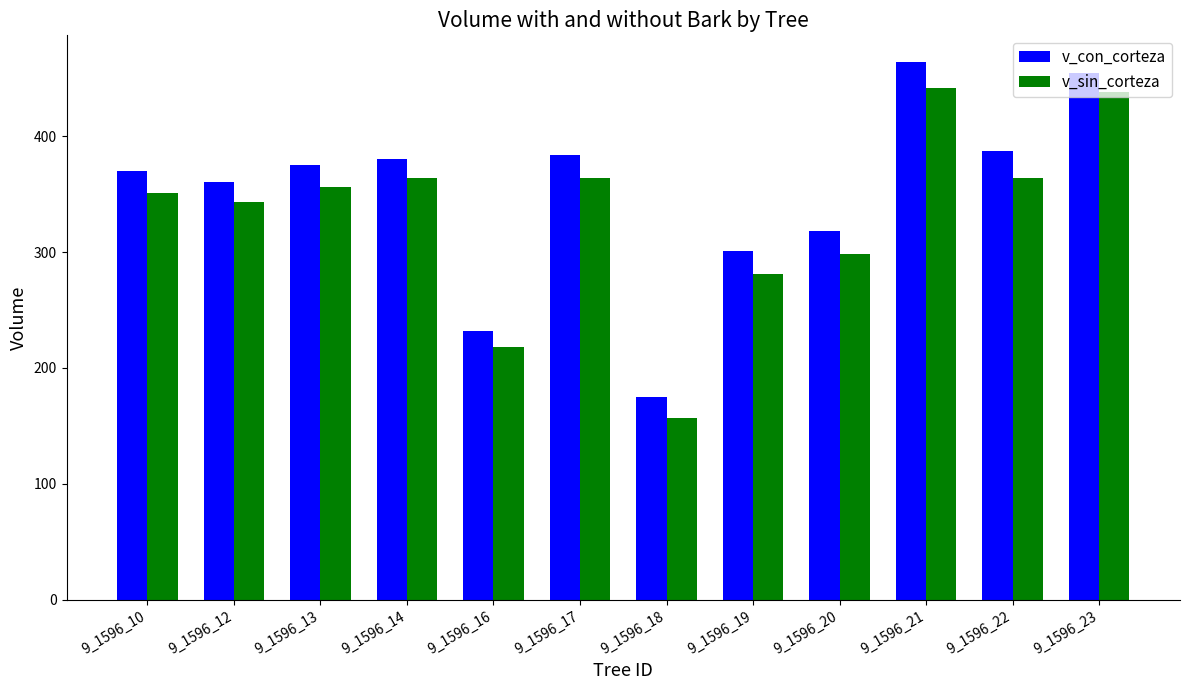

At how many categories does at least one series exceed 333?

8